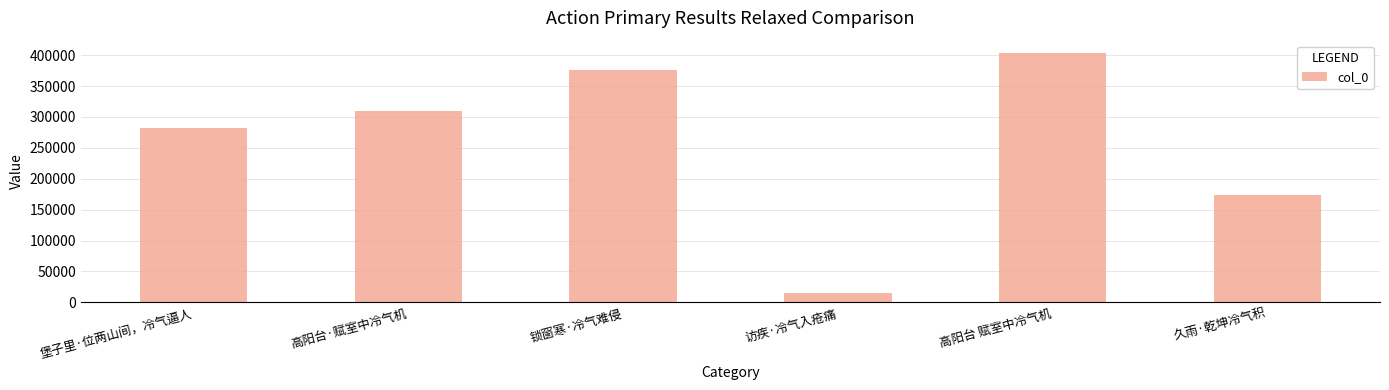

Is it true that the value at 高阳台·赋室中冷气机 is 490820?

False